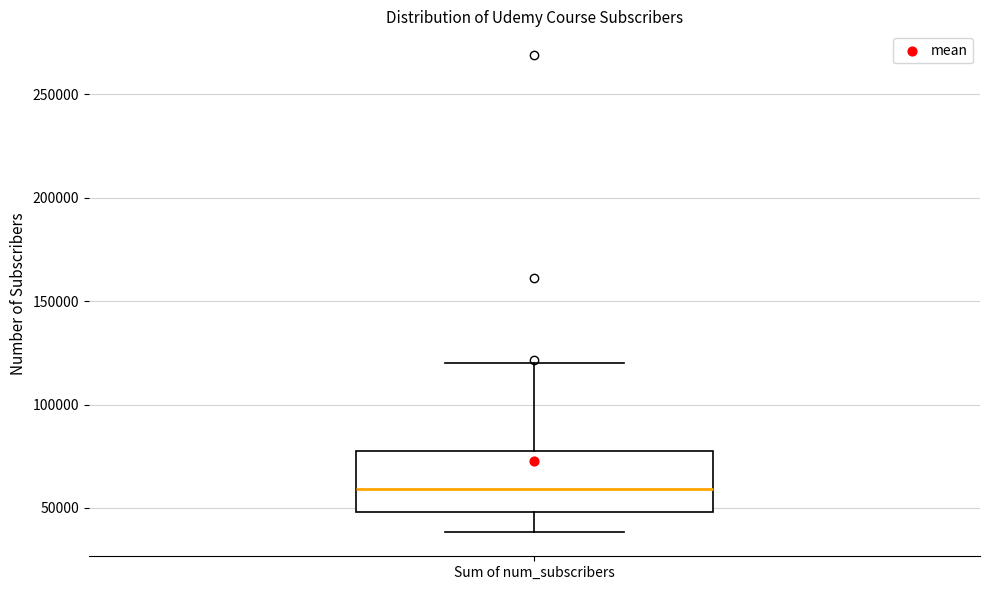

Read this box plot against the y-axis: the position of the median line, the range covered by the box, and the ends of both whiskers. The values are not printed on the chart, so give them approximately, as read against the axis.

median 60000, box 50000 to 80000, whiskers 40000 to 120000